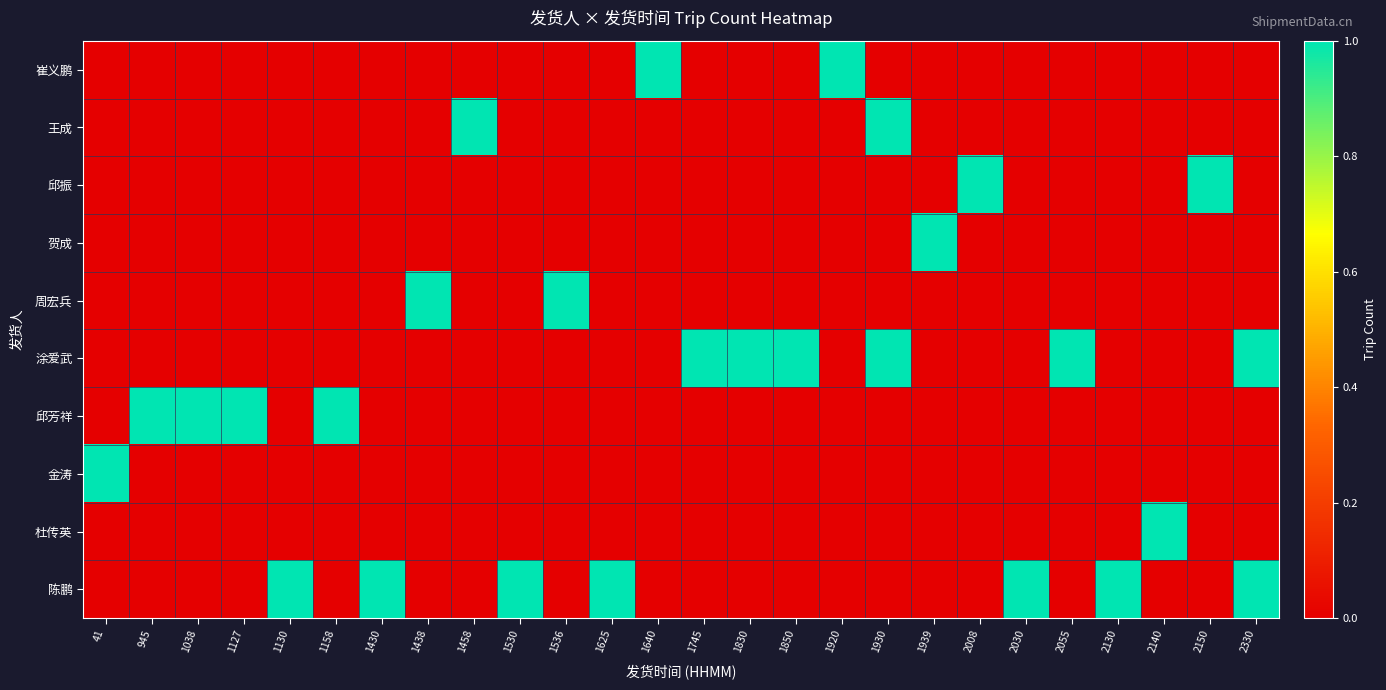

Reading left to right, transcribe all the data shown in this chart.

崔义鹏: 41=0	945=0	1038=0	1127=0	1130=0	1158=0	1430=0	1438=0	1458=0	1530=0	1536=0	1625=0	1640=1	1745=0	1830=0	1850=0	1920=1	1930=0	1939=0	2008=0	2030=0	2055=0	2130=0	2140=0	2150=0	2330=0
王成: 41=0	945=0	1038=0	1127=0	1130=0	1158=0	1430=0	1438=0	1458=1	1530=0	1536=0	1625=0	1640=0	1745=0	1830=0	1850=0	1920=0	1930=1	1939=0	2008=0	2030=0	2055=0	2130=0	2140=0	2150=0	2330=0
邱振: 41=0	945=0	1038=0	1127=0	1130=0	1158=0	1430=0	1438=0	1458=0	1530=0	1536=0	1625=0	1640=0	1745=0	1830=0	1850=0	1920=0	1930=0	1939=0	2008=1	2030=0	2055=0	2130=0	2140=0	2150=1	2330=0
贺成: 41=0	945=0	1038=0	1127=0	1130=0	1158=0	1430=0	1438=0	1458=0	1530=0	1536=0	1625=0	1640=0	1745=0	1830=0	1850=0	1920=0	1930=0	1939=1	2008=0	2030=0	2055=0	2130=0	2140=0	2150=0	2330=0
周宏兵: 41=0	945=0	1038=0	1127=0	1130=0	1158=0	1430=0	1438=1	1458=0	1530=0	1536=1	1625=0	1640=0	1745=0	1830=0	1850=0	1920=0	1930=0	1939=0	2008=0	2030=0	2055=0	2130=0	2140=0	2150=0	2330=0
涂爱武: 41=0	945=0	1038=0	1127=0	1130=0	1158=0	1430=0	1438=0	1458=0	1530=0	1536=0	1625=0	1640=0	1745=1	1830=1	1850=1	1920=0	1930=1	1939=0	2008=0	2030=0	2055=1	2130=0	2140=0	2150=0	2330=1
邱芳祥: 41=0	945=1	1038=1	1127=1	1130=0	1158=1	1430=0	1438=0	1458=0	1530=0	1536=0	1625=0	1640=0	1745=0	1830=0	1850=0	1920=0	1930=0	1939=0	2008=0	2030=0	2055=0	2130=0	2140=0	2150=0	2330=0
金涛: 41=1	945=0	1038=0	1127=0	1130=0	1158=0	1430=0	1438=0	1458=0	1530=0	1536=0	1625=0	1640=0	1745=0	1830=0	1850=0	1920=0	1930=0	1939=0	2008=0	2030=0	2055=0	2130=0	2140=0	2150=0	2330=0
杜传英: 41=0	945=0	1038=0	1127=0	1130=0	1158=0	1430=0	1438=0	1458=0	1530=0	1536=0	1625=0	1640=0	1745=0	1830=0	1850=0	1920=0	1930=0	1939=0	2008=0	2030=0	2055=0	2130=0	2140=1	2150=0	2330=0
陈鹏: 41=0	945=0	1038=0	1127=0	1130=1	1158=0	1430=1	1438=0	1458=0	1530=1	1536=0	1625=1	1640=0	1745=0	1830=0	1850=0	1920=0	1930=0	1939=0	2008=0	2030=1	2055=0	2130=1	2140=0	2150=0	2330=1